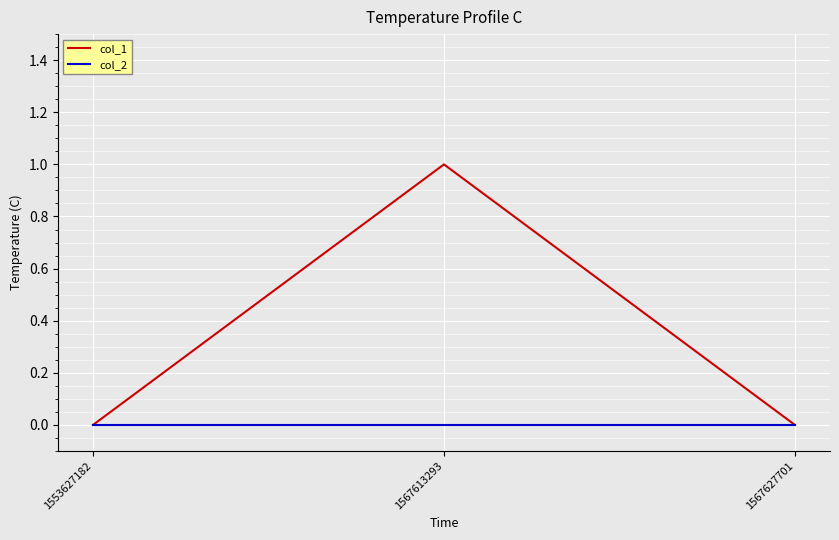

Rank the series at 1567613293 from lowest to highest value.

col_2, col_1